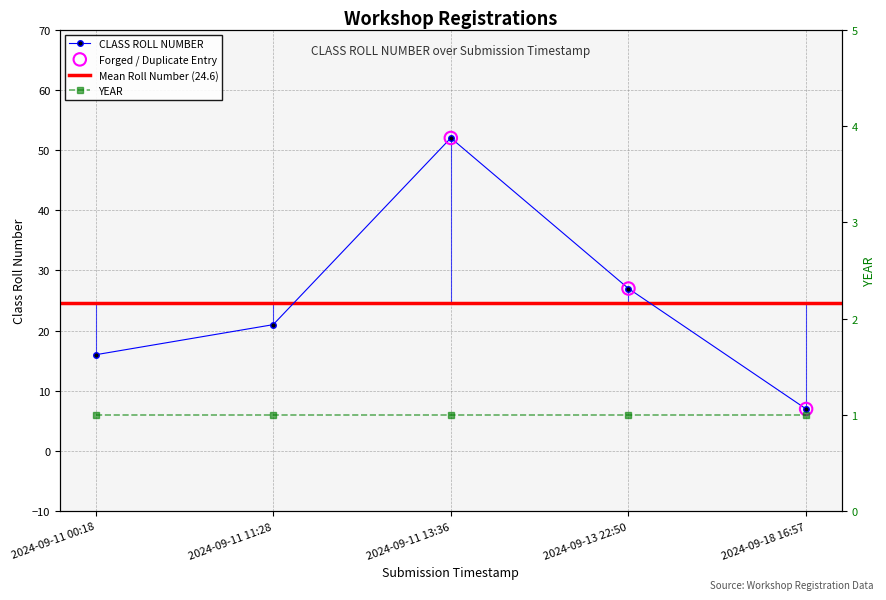

What is the change in value from 2024-09-11 00:18 to 2024-09-11 13:36?

+36